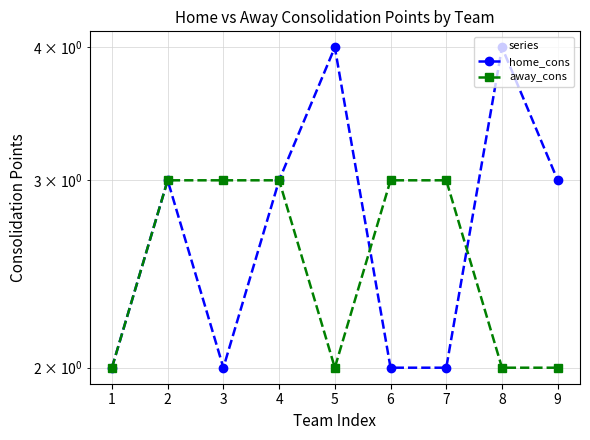

Rank the series at 9 from highest to lowest value.

home_cons, away_cons